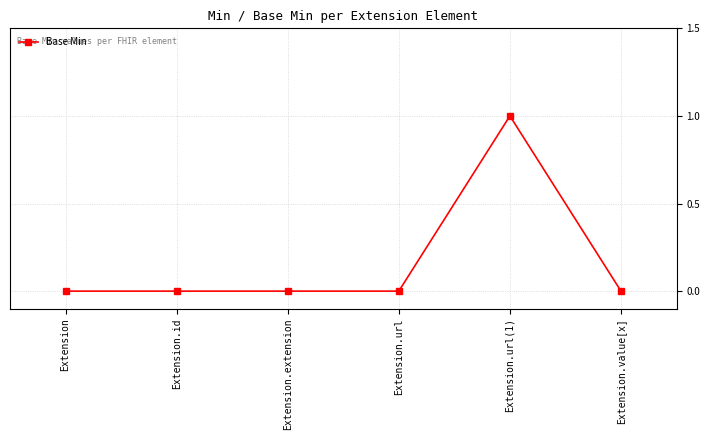

Reading left to right, extract all data points from this chart.

Extension=0	Extension.id=0	Extension.extension=0	Extension.url=0	Extension.url(1)=1	Extension.value[x]=0